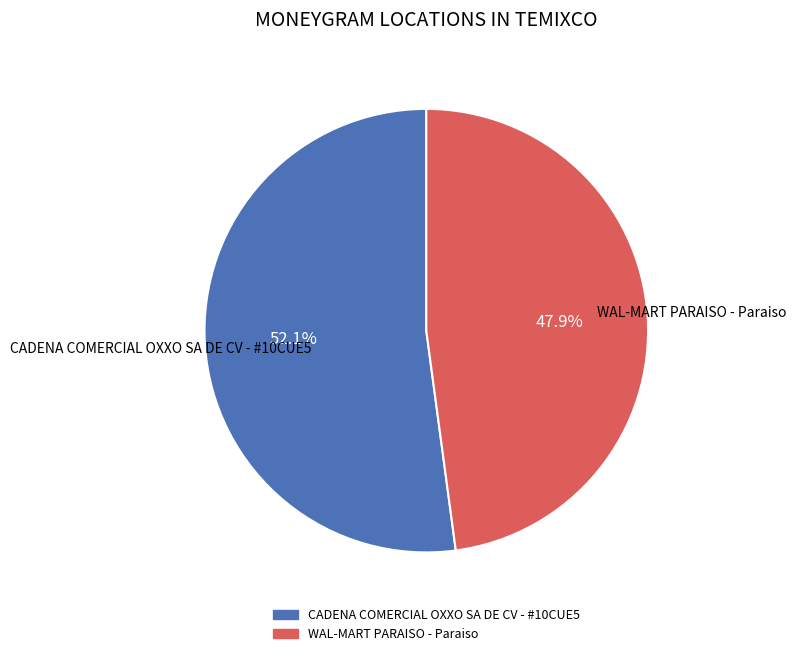

Is there a majority slice in this chart?

Yes